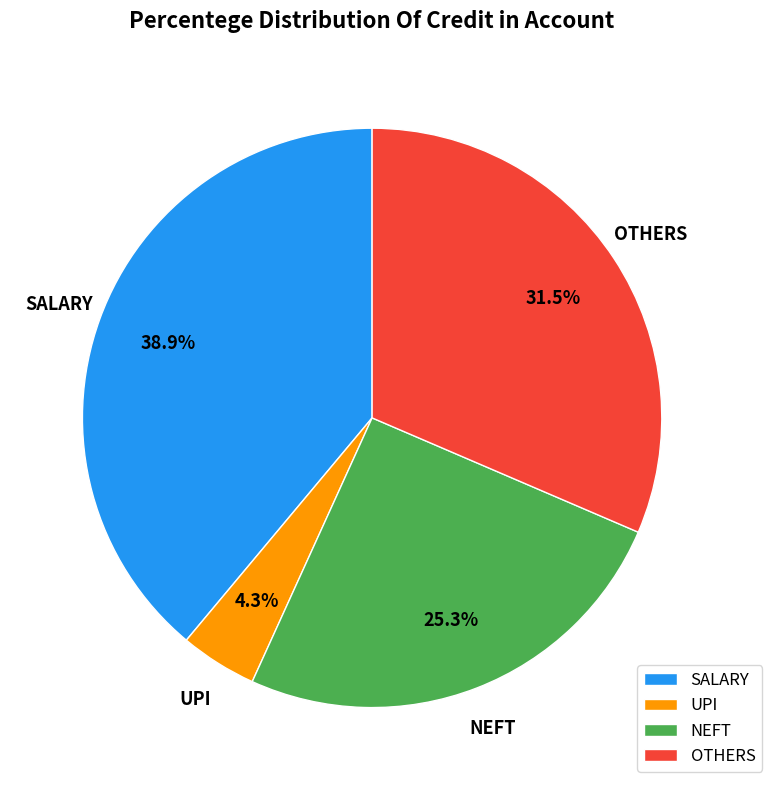

Is there any slice that represents more than half of the pie?

No